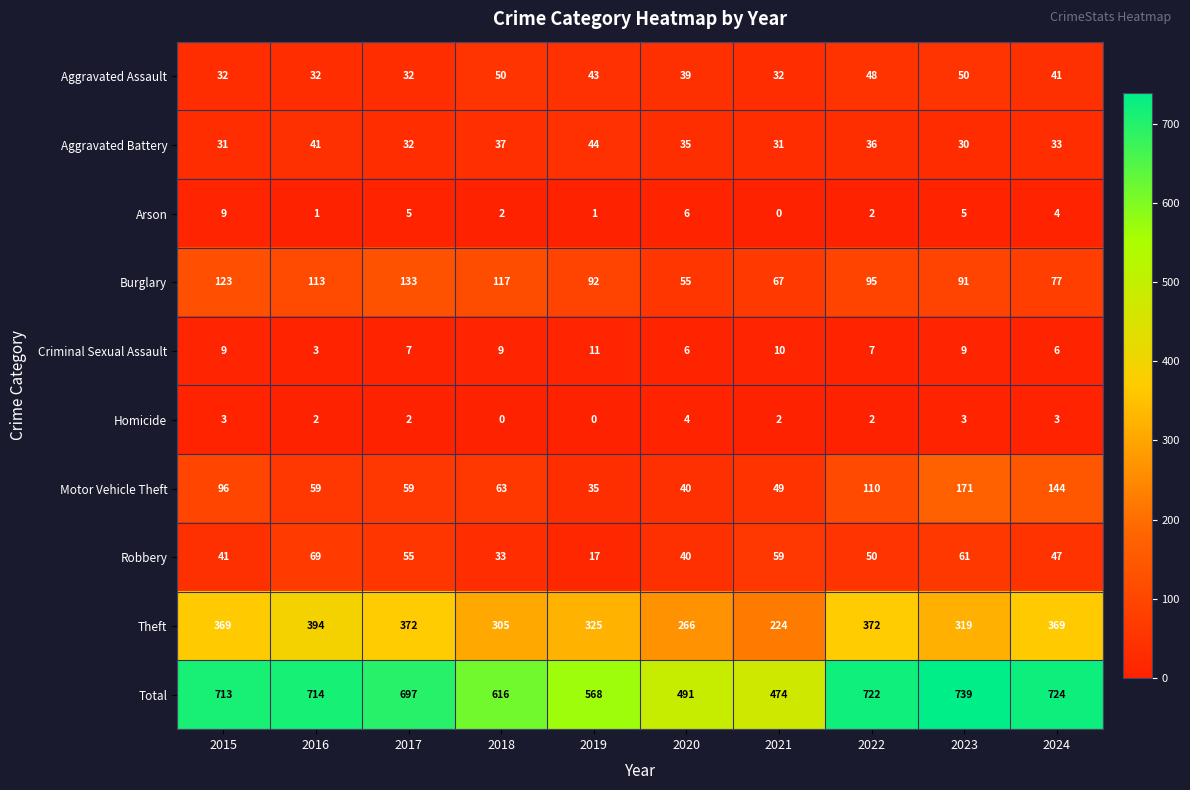

What is the sum of all Aggravated Battery values?

350